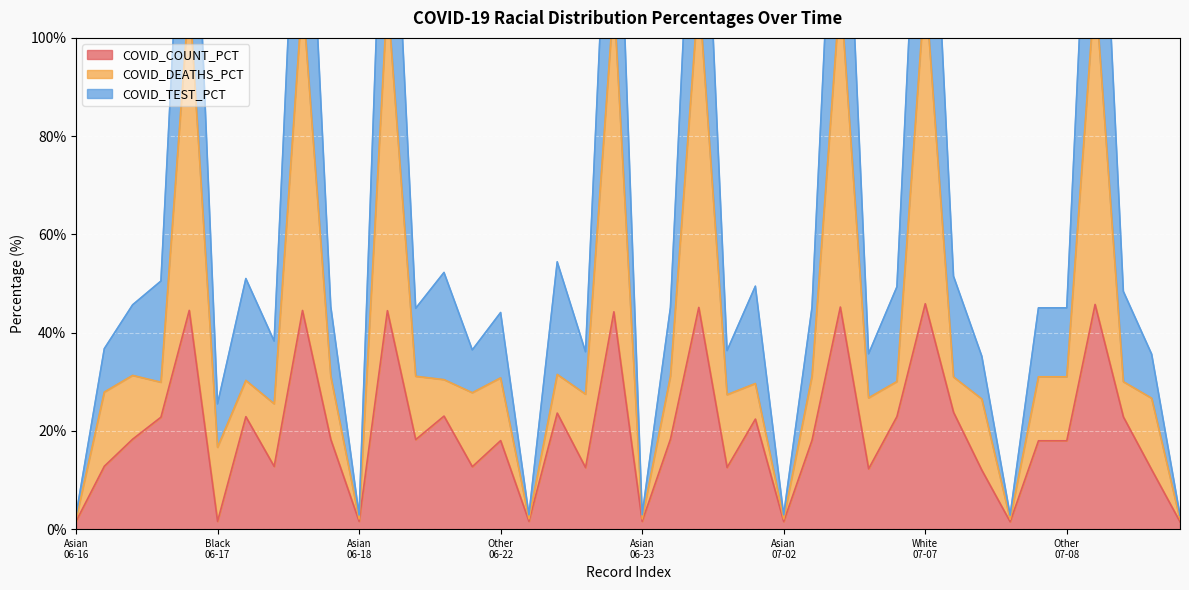

At which label does COVID_TEST_PCT first exceed 45?

Other
06-16